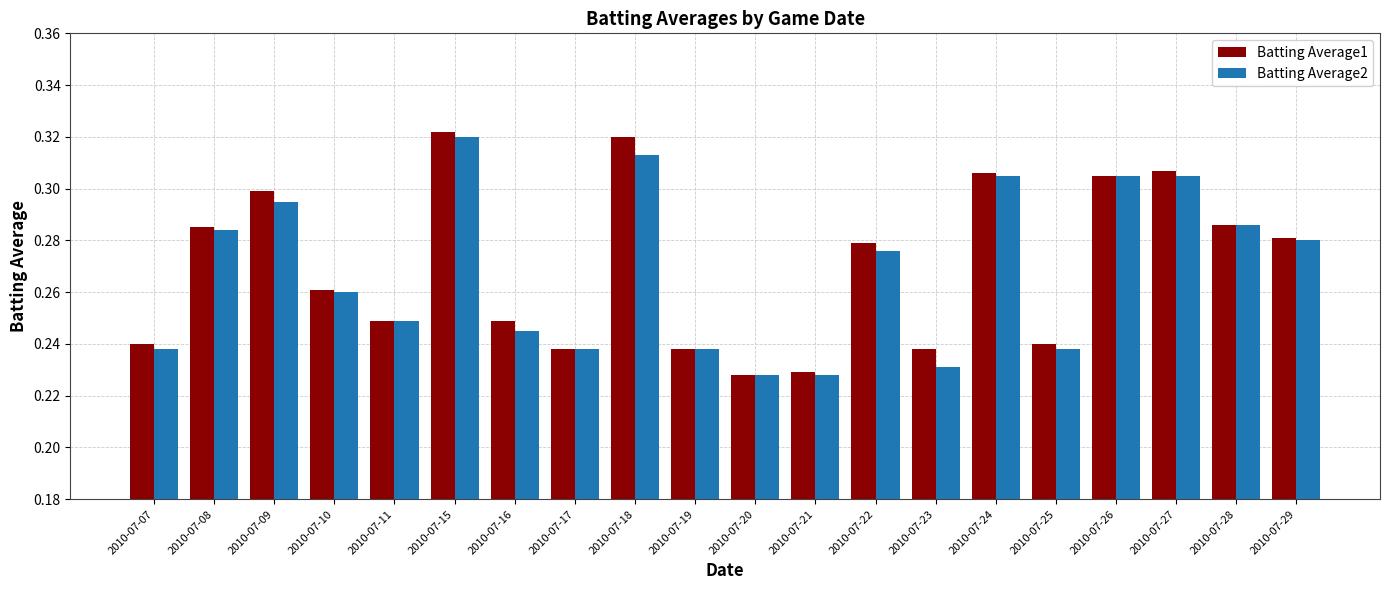

Count the Batting Average1 values in the range 0 to 1.

20